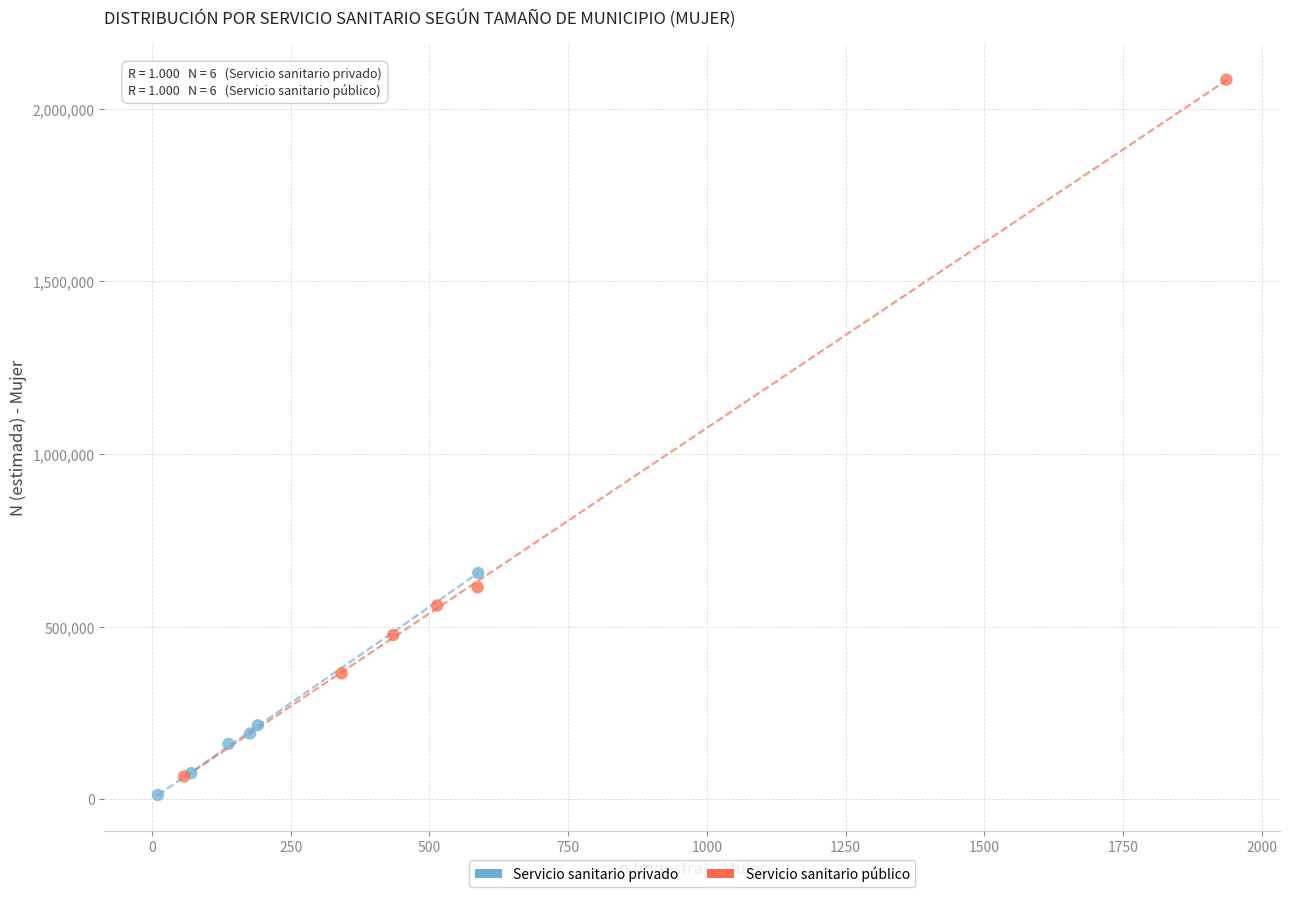

Which series has the widest spread of Y values?

Servicio sanitario público